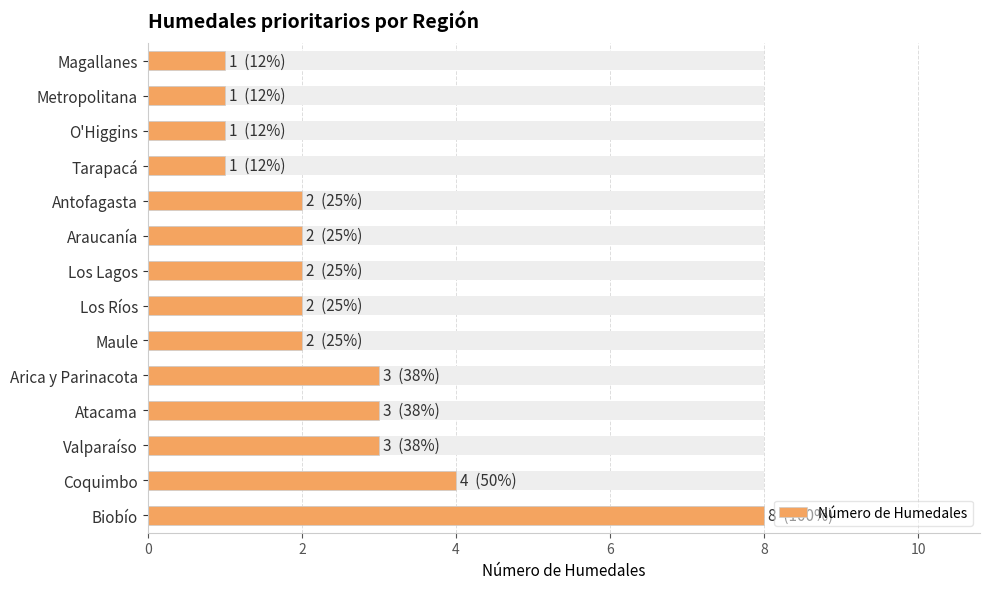

What is the difference between the values at Maule and Atacama?

1